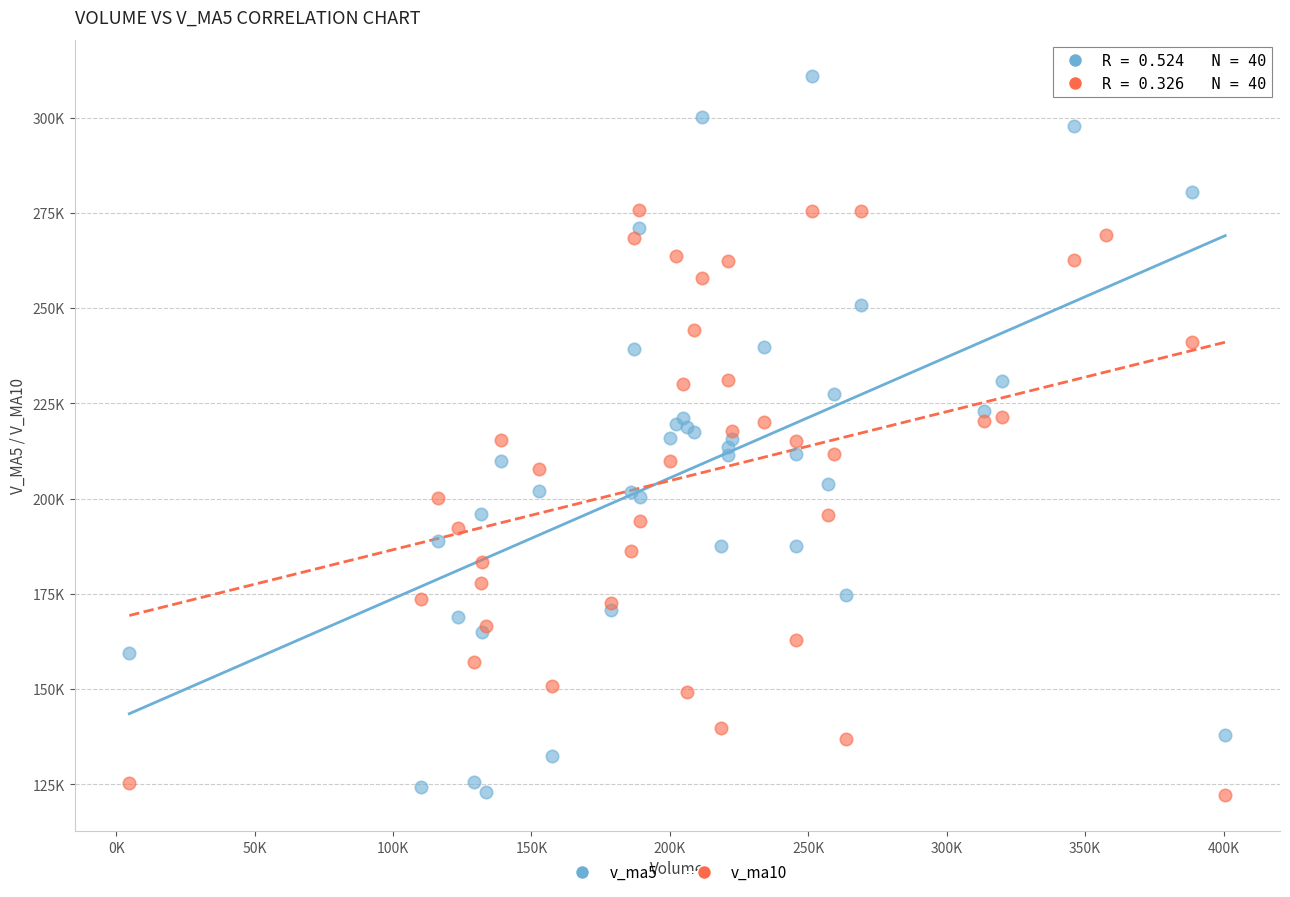

Which series reaches the maximum Y coordinate?

v_ma5